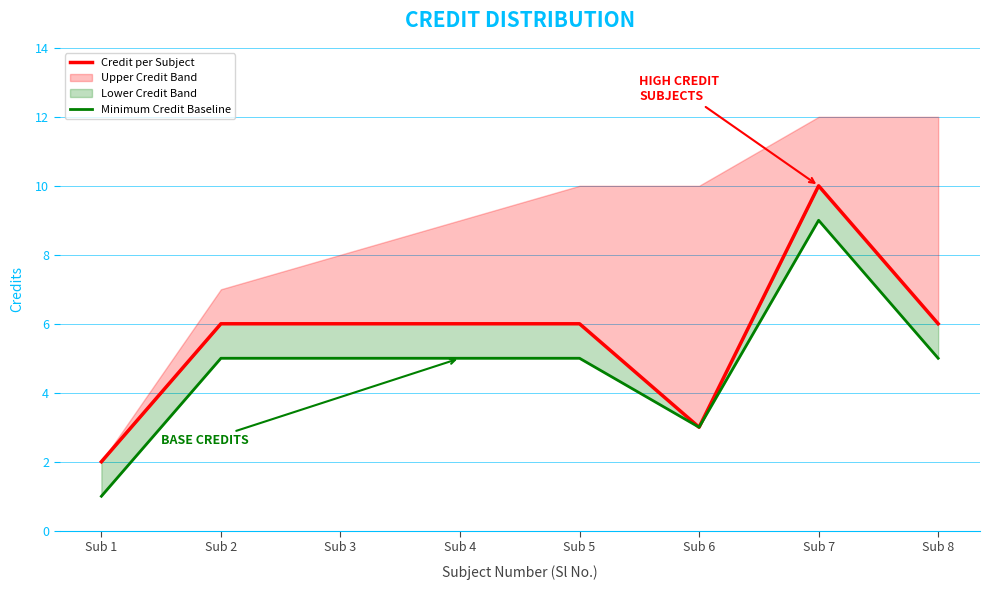

What is the sum of the Credit per Subject values at Sub 6 and Sub 2?

9